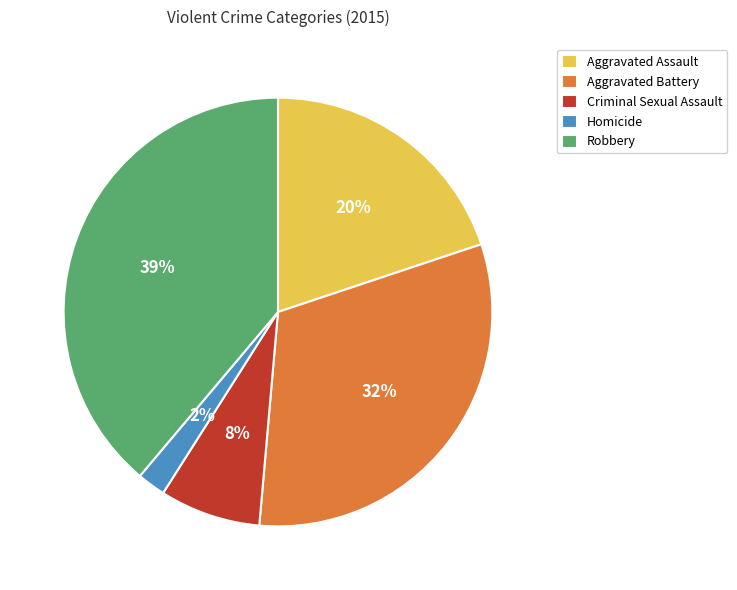

Between Robbery and Criminal Sexual Assault, which is larger?

Robbery